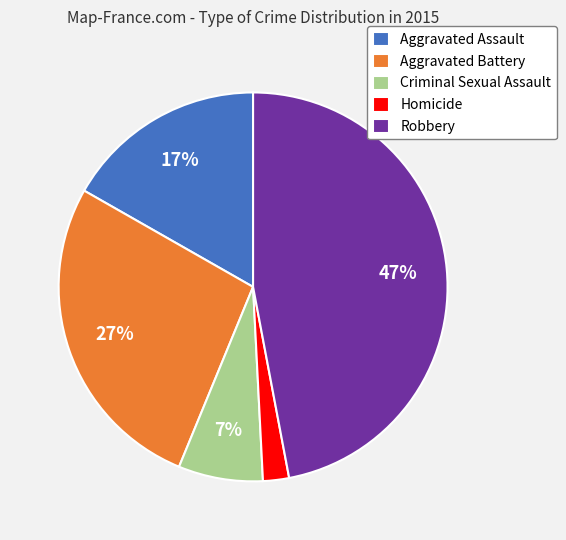

Is it true that Aggravated Assault is 17% of the pie?

True